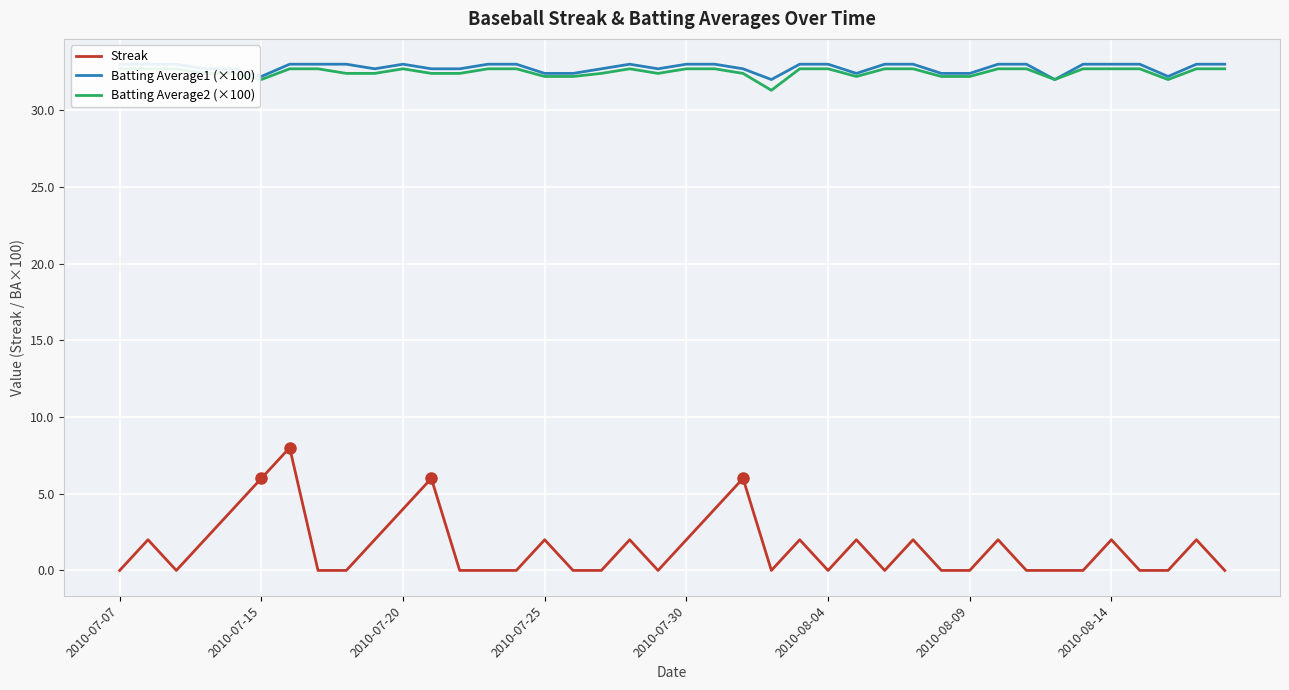

The value of Streak at 2010-07-30 is 2. True or false?

True